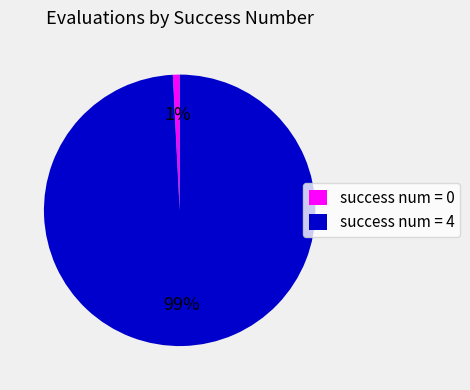

To the nearest percent, what is the difference between the success num = 0 and success num = 4 slice percentages?

98%